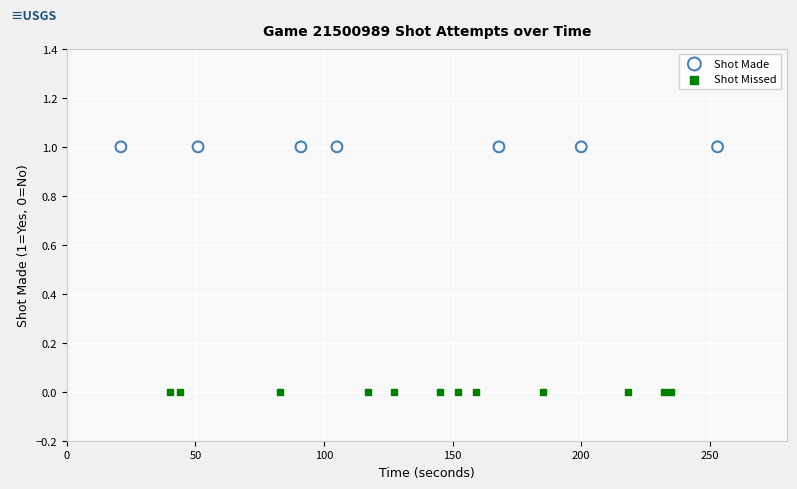

Which series contains the highest Y value?

Shot Made